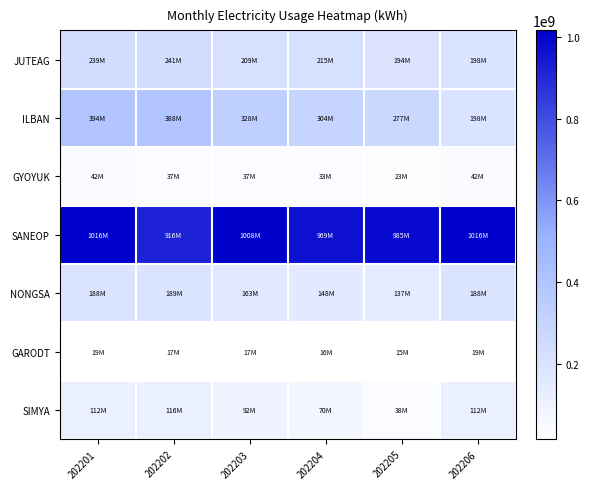

Count the number of data series in this chart.

7